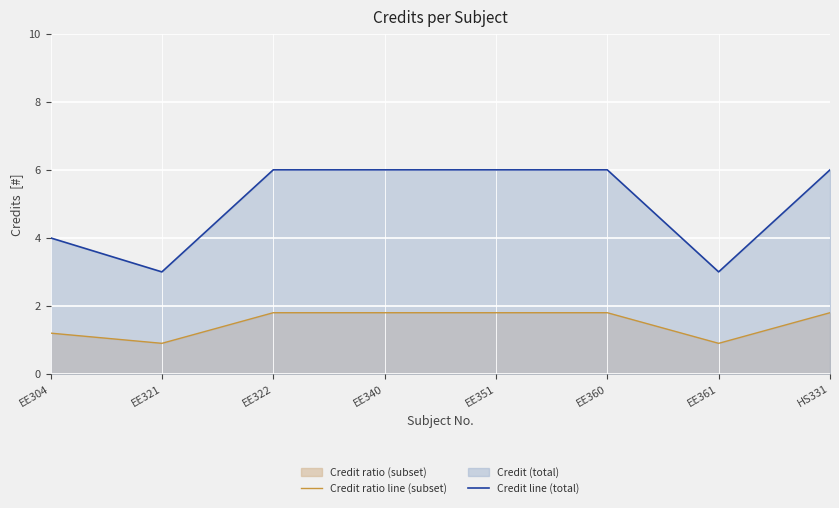

At how many categories does at least one series exceed 2?

8